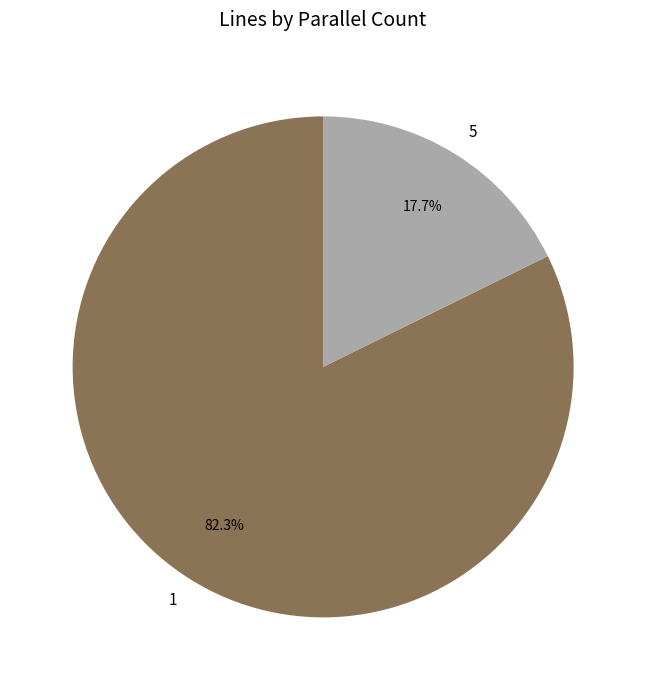

Rank the categories by value from highest to lowest.

1, 5